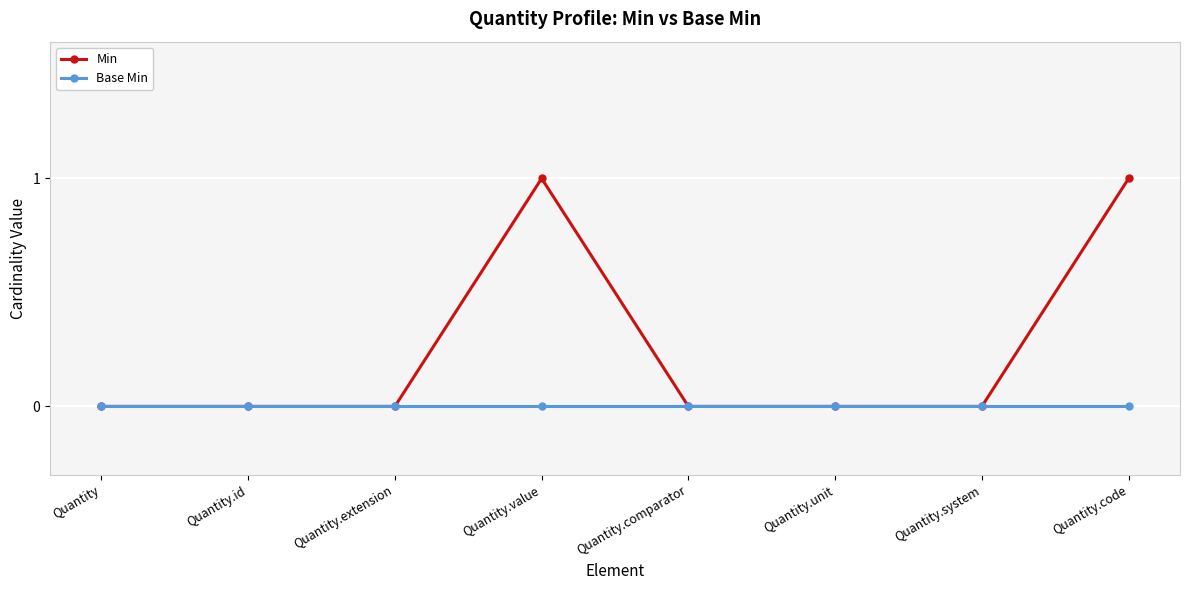

How many distinct data groups are displayed?

2